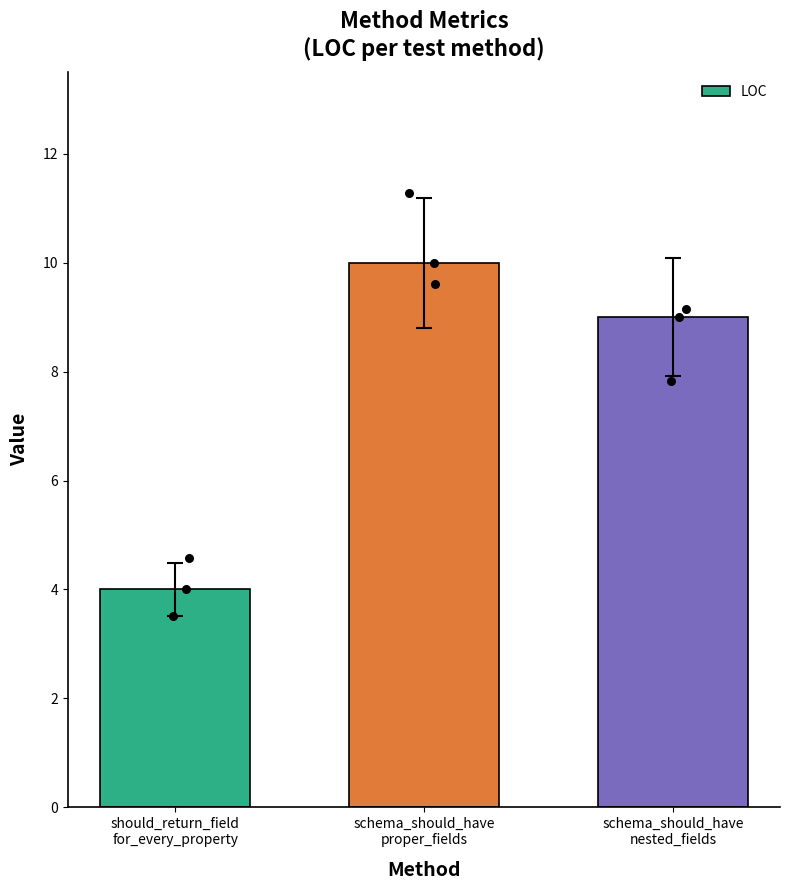

What is the change in value from should_return_field
for_every_property to schema_should_have
proper_fields?

+6